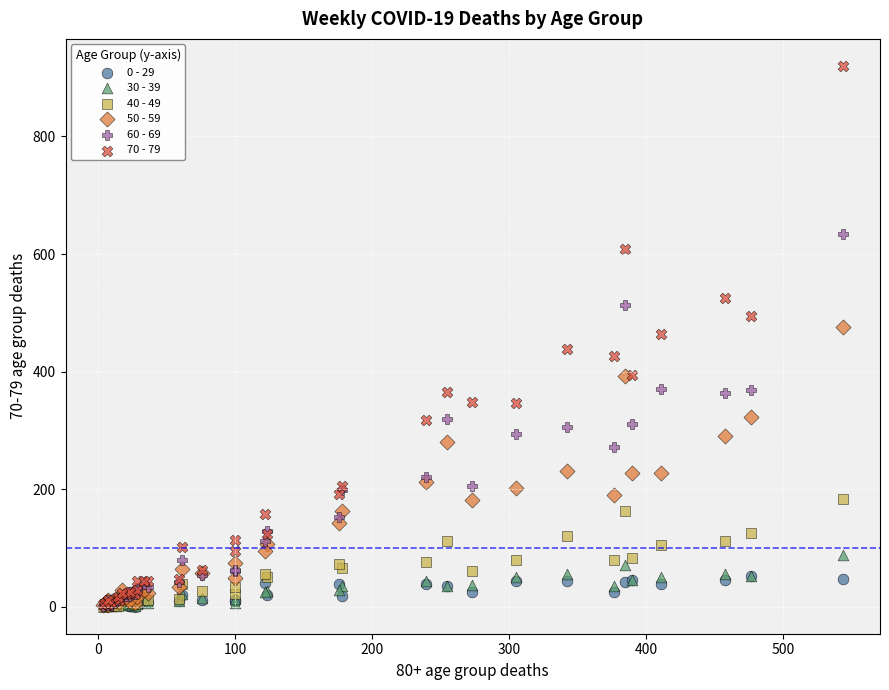

What are all the series names shown in the legend?

0 - 29, 30 - 39, 40 - 49, 50 - 59, 60 - 69, 70 - 79